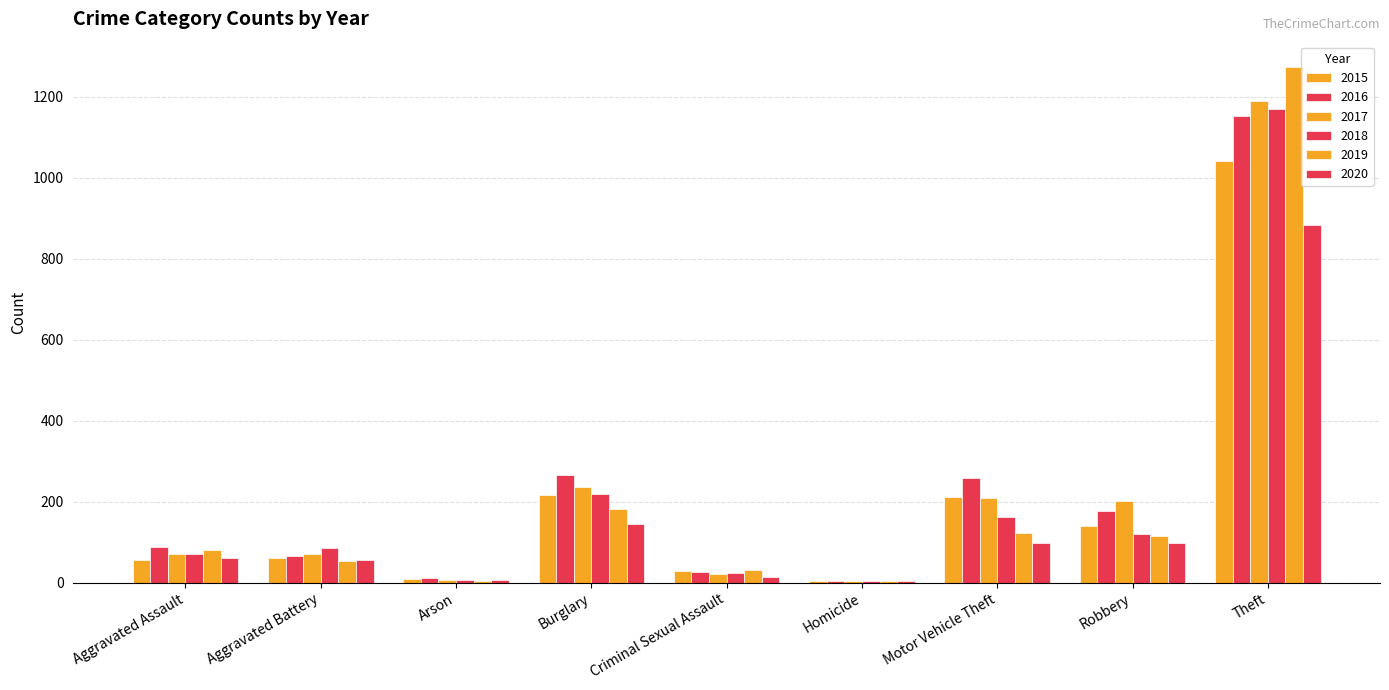

Count the number of categories in the chart.

9